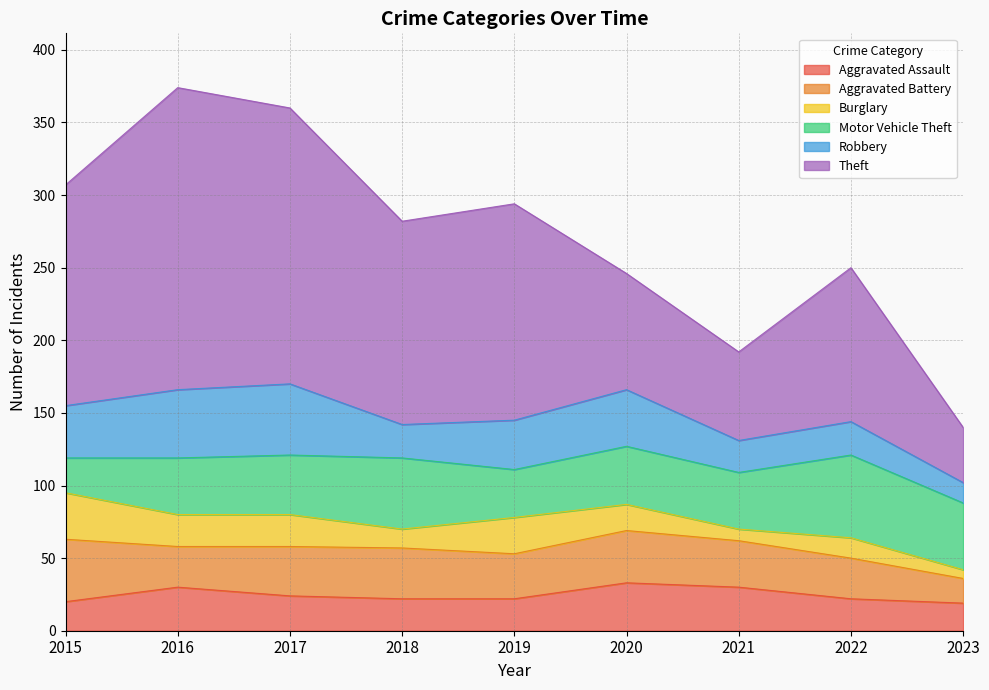

What are all the series names shown in the legend?

Aggravated Assault, Aggravated Battery, Burglary, Motor Vehicle Theft, Robbery, Theft